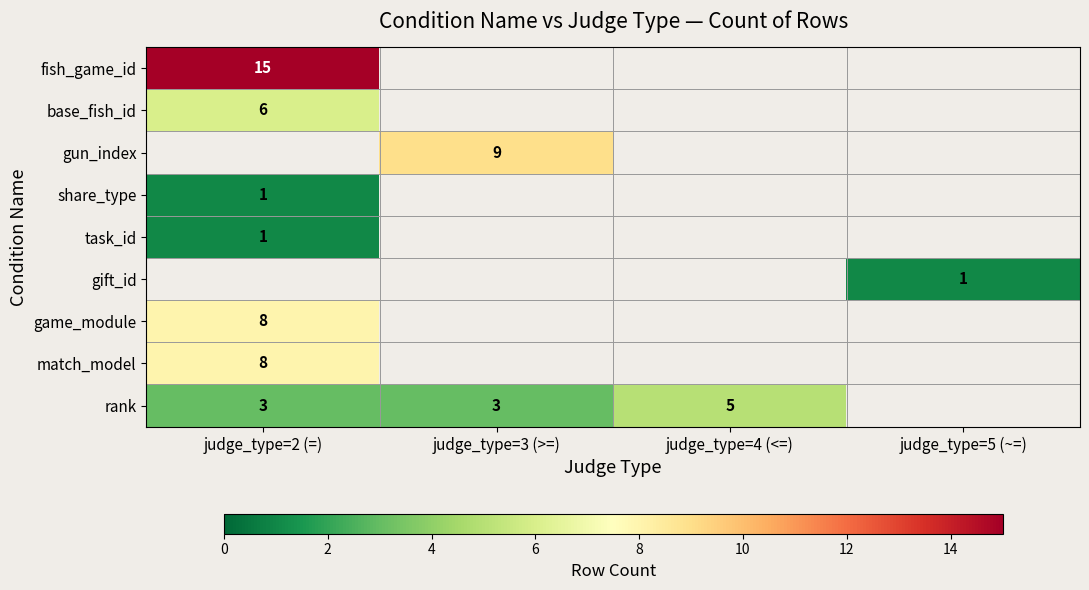

The value of gun_index at judge_type=3 (>=) is 12. True or false?

False